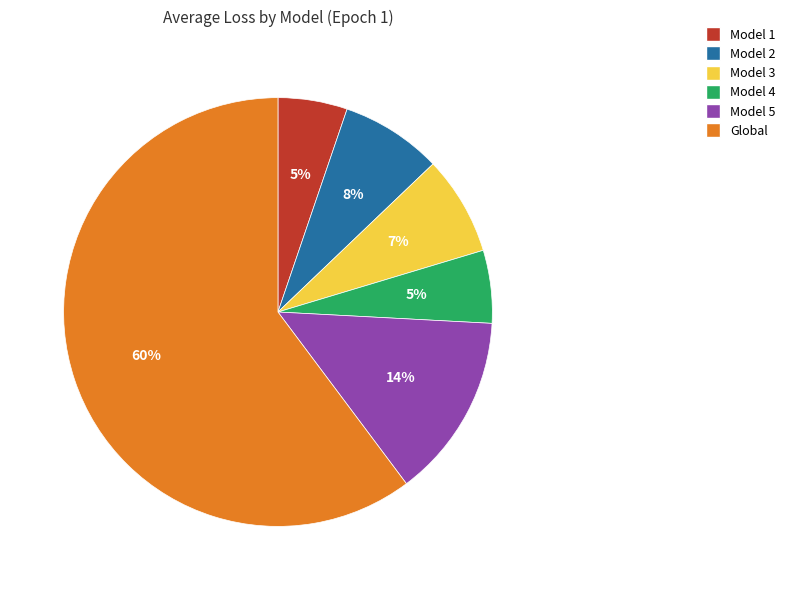

Is it true that Model 4 is 5% of the pie?

True